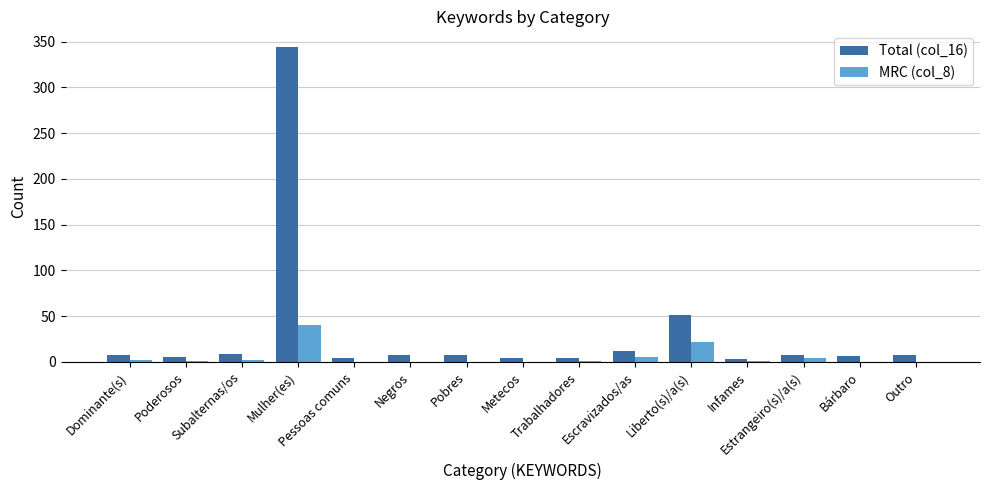

Which series has the largest total across all categories?

Total (col_16)